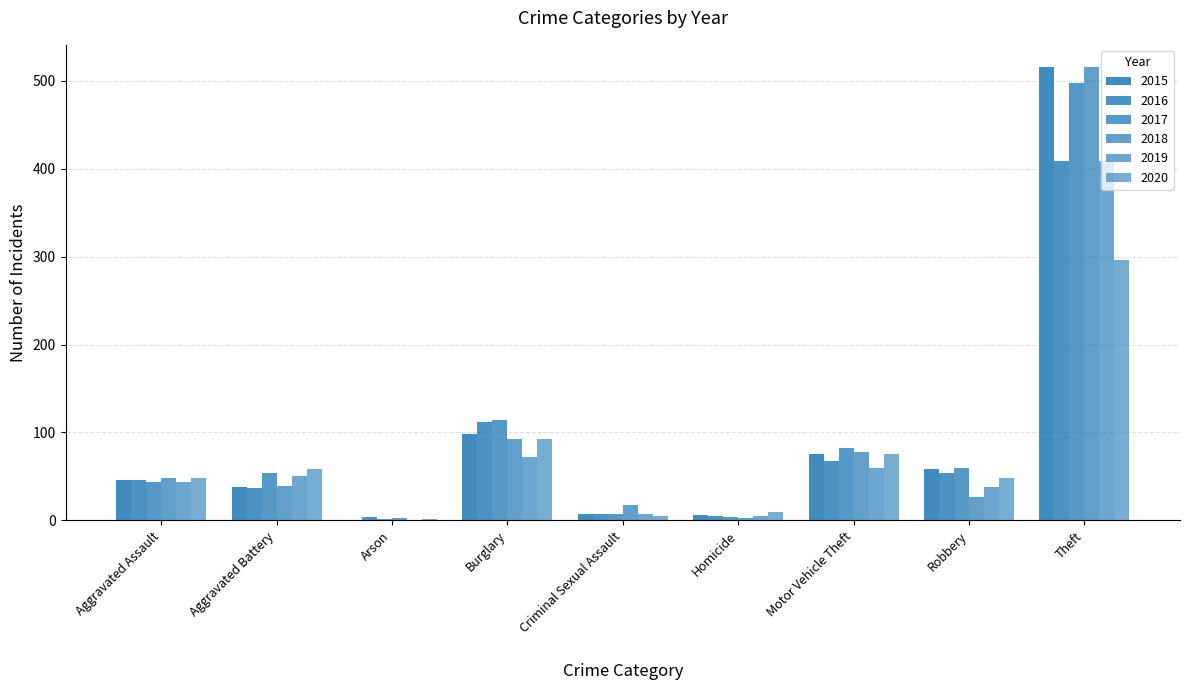

How many series are shown in this chart?

6